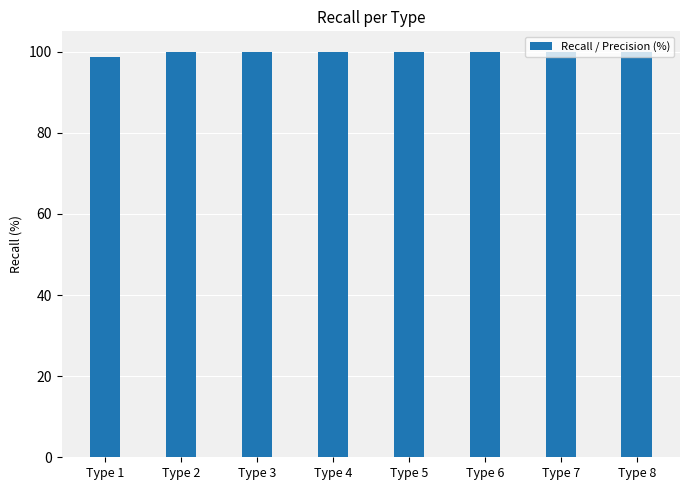

What is the ratio of the value at Type 5 to the value at Type 3?

1.0